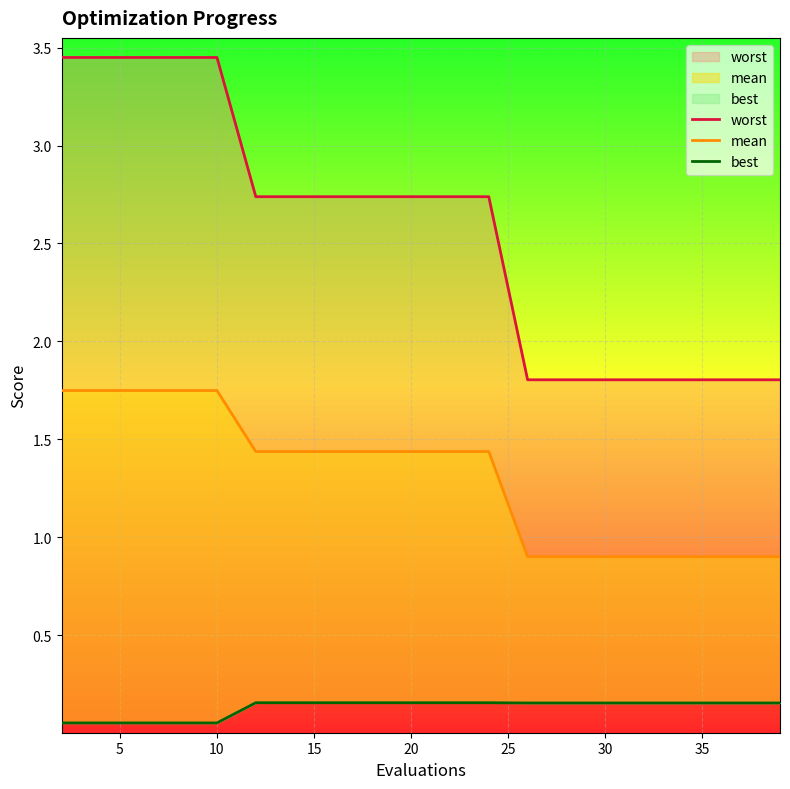

What is the difference between the maximum and minimum values in the worst series?

1.6